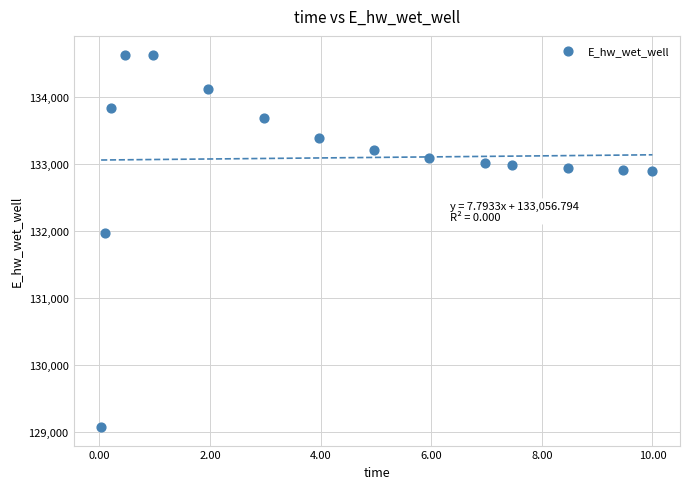

What Y value in the scatter plot is closest to 131851?

131972.8